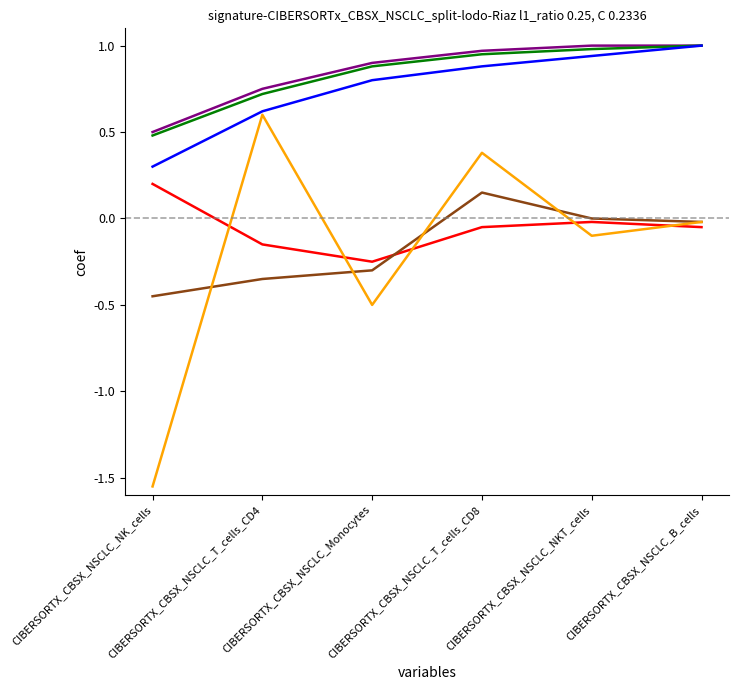

What position from the right is CIBERSORTX_CBSX_NSCLC_T_cells_CD4?

5